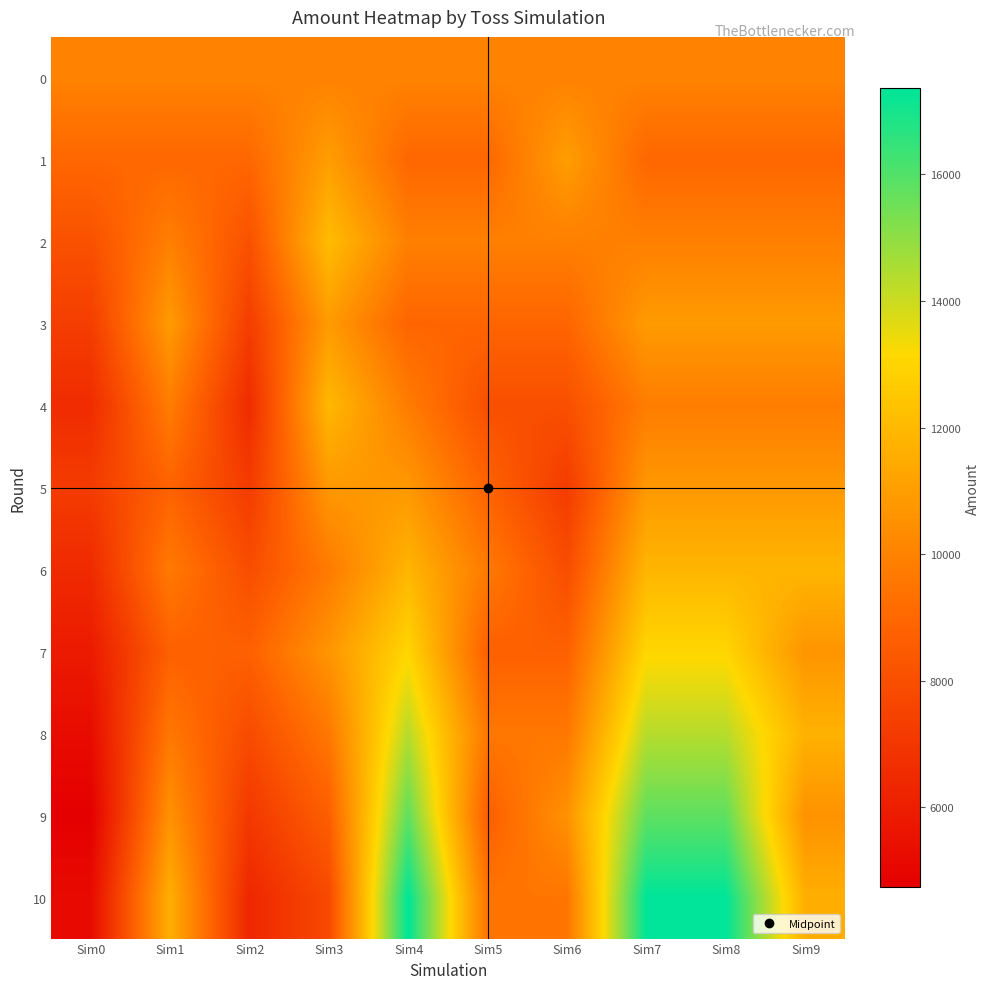

Between Sim0 and Sim9, which series saw the biggest shift?

8